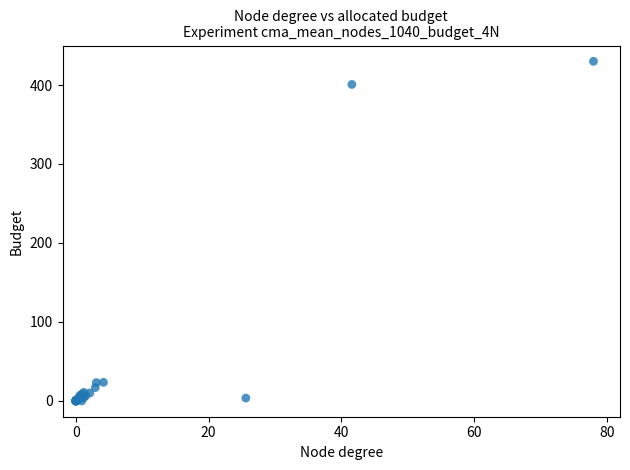

What Y value in the scatter plot is closest to 215?

400.7